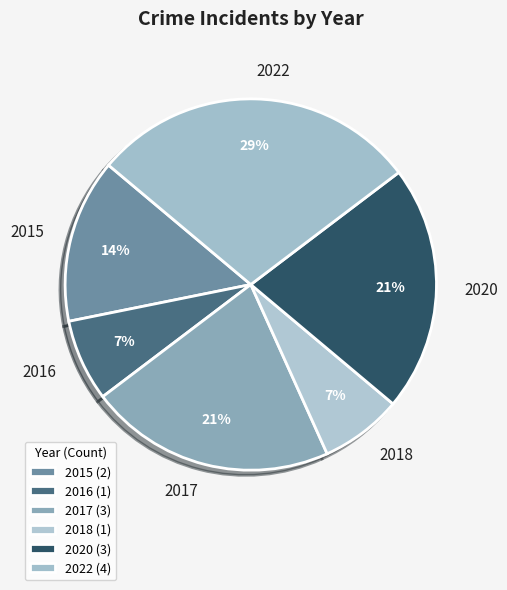

How many slices are in this pie chart?

6